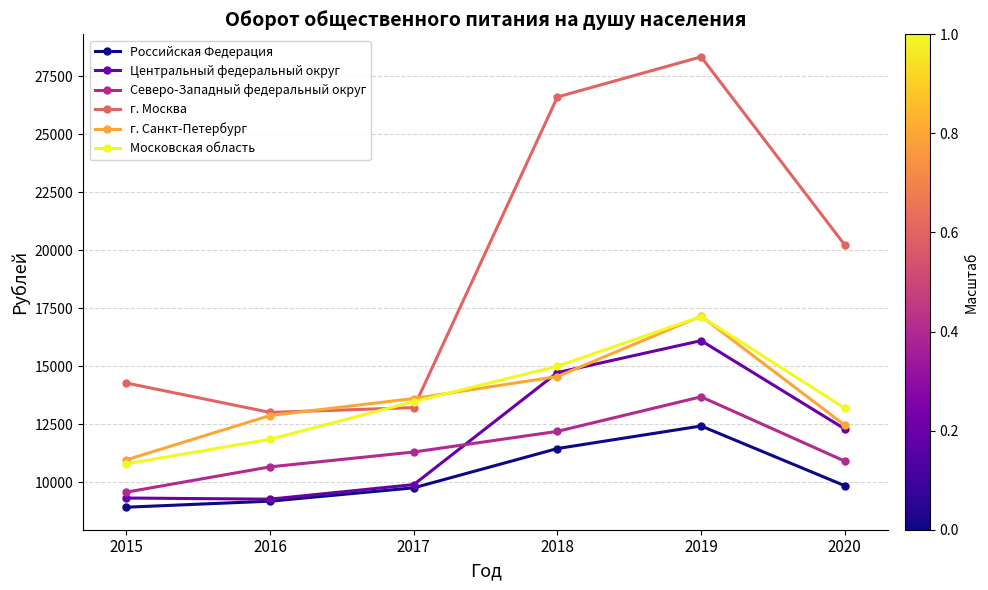

How many intersections are there between г. Москва and Московская область?

2